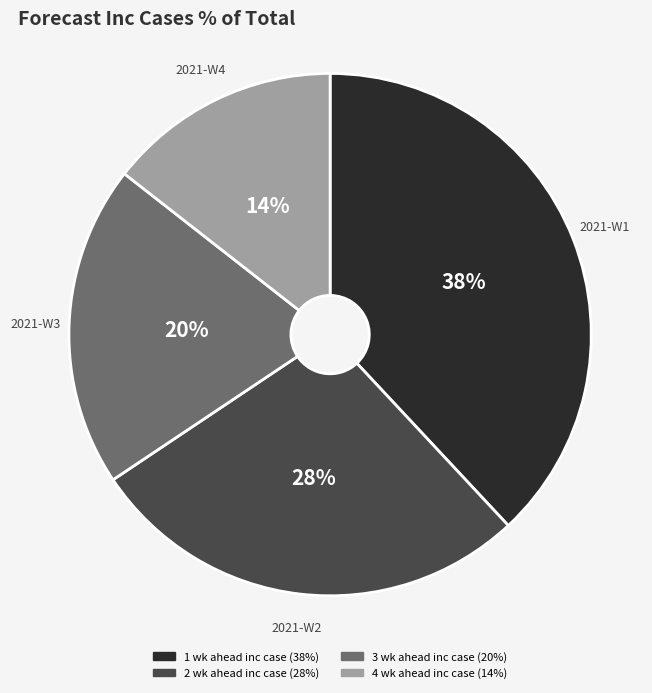

Is it true that 1 wk ahead inc case is 38% of the pie?

True